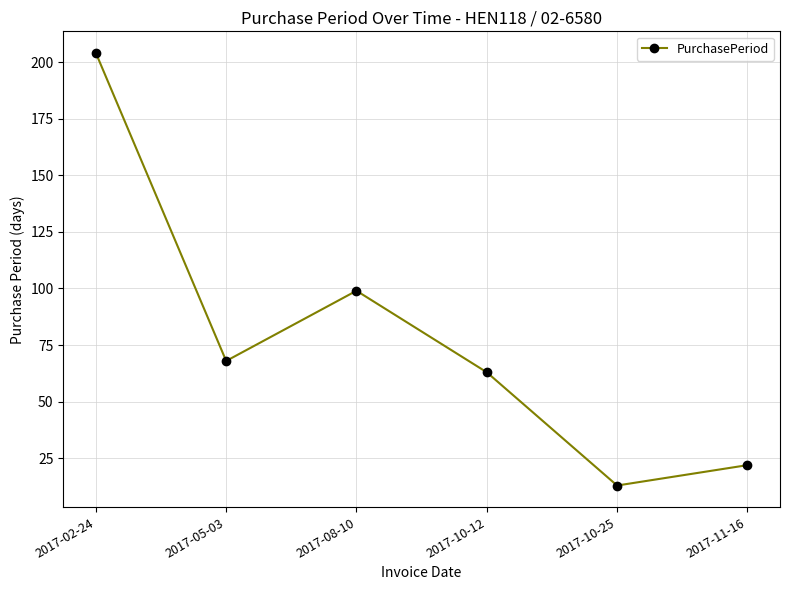

What value does the data have at 2017-10-25?

13